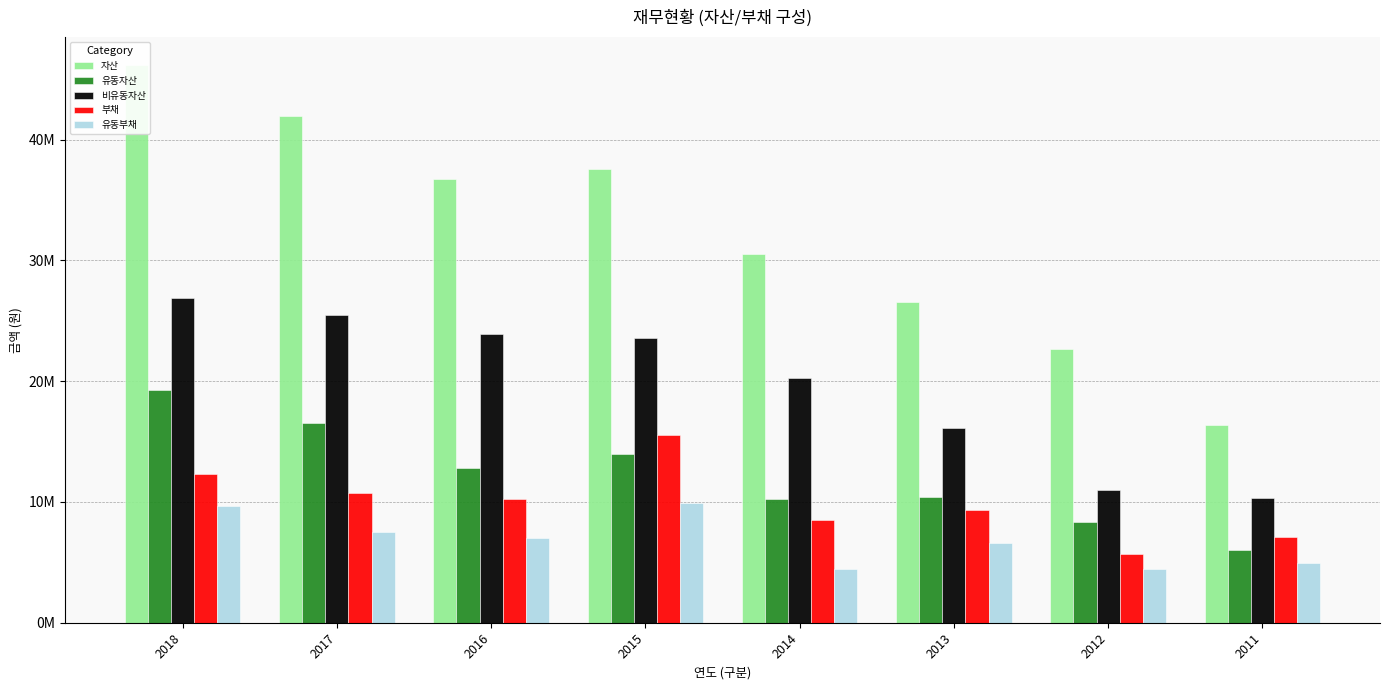

Where is 유동자산 nearest to the value 12680329?

2016